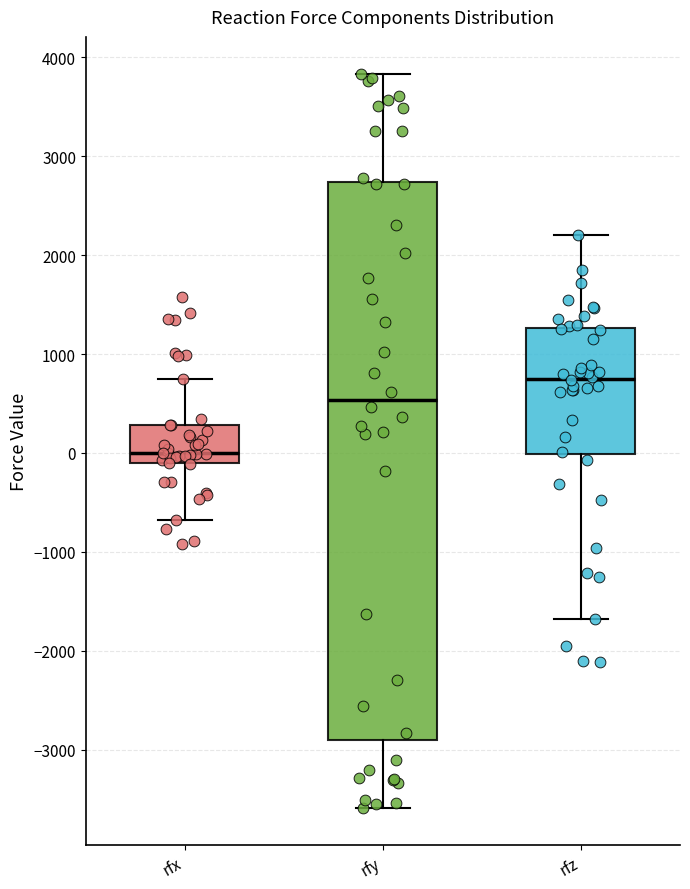

Which box's median line is the lowest?

rfx